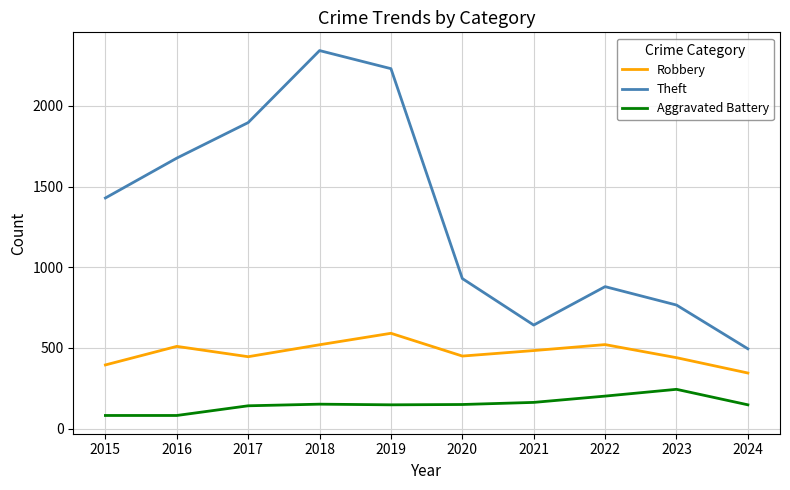

True or false: Aggravated Battery and Theft cross at least once.

False